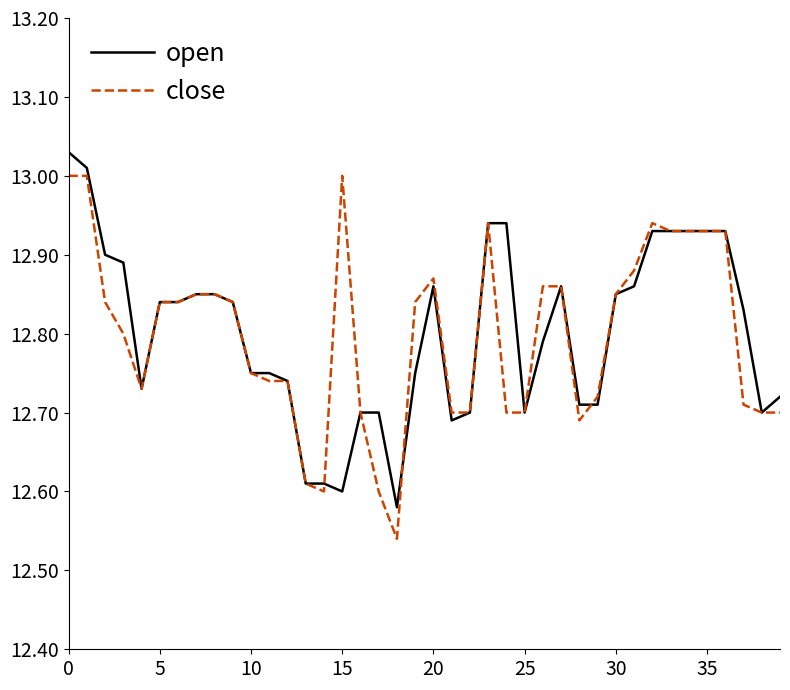

What is the difference between the maximum and minimum values in the open series?

0.4